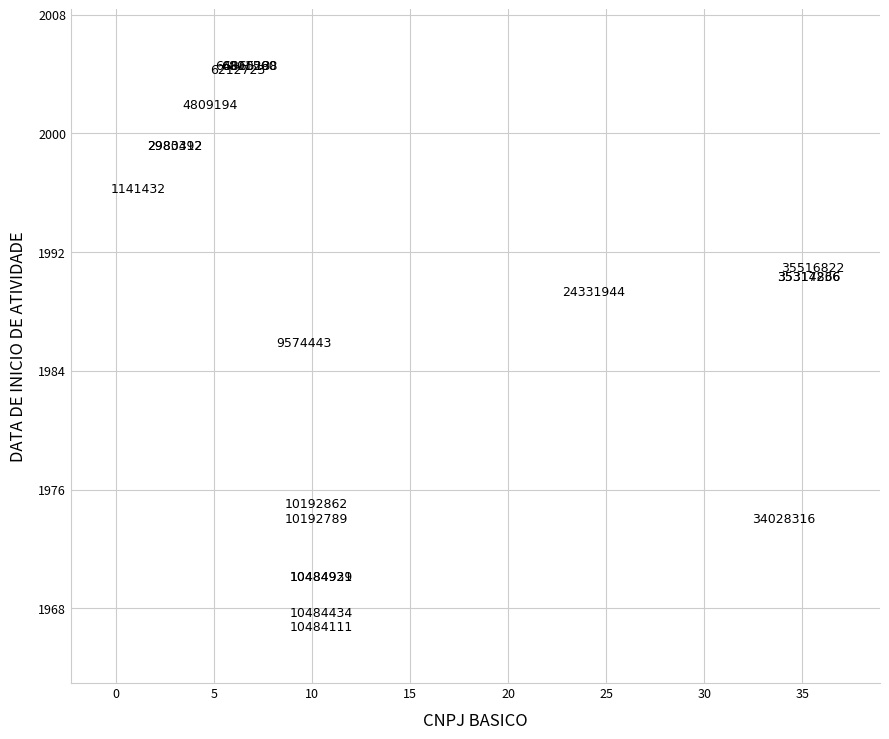

What Y value in the scatter plot is closest to 1985?

1985.9